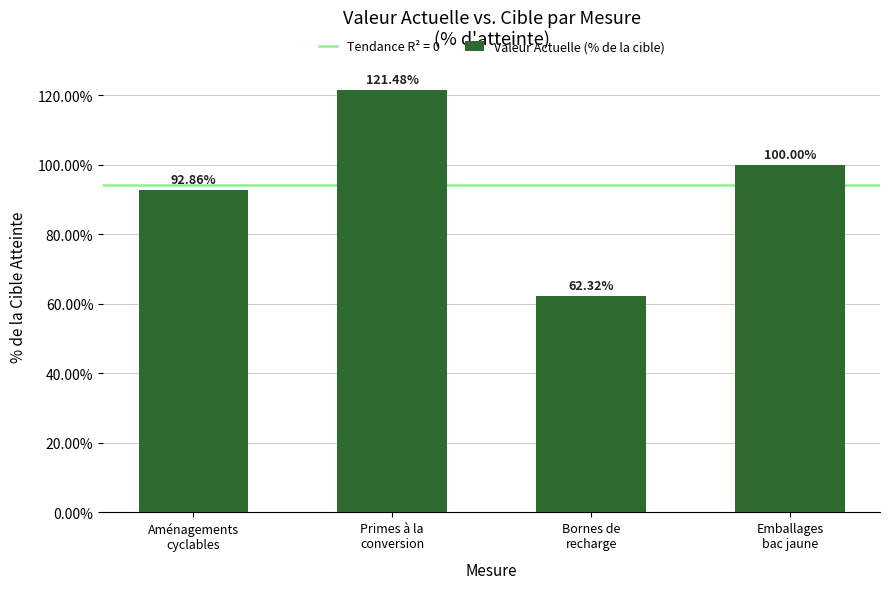

What is the greatest value displayed?

121.5